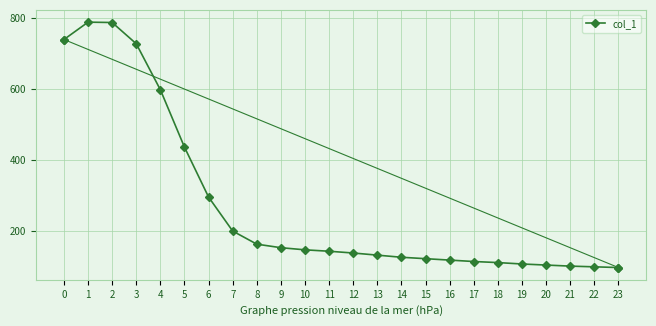

What is the minimum value shown in the chart?

96